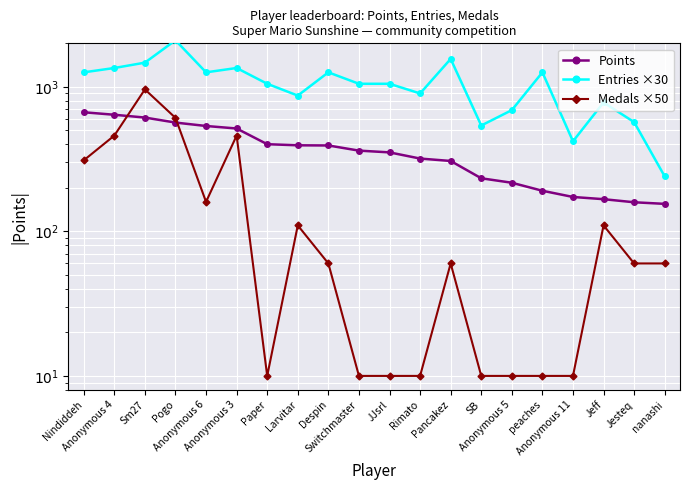

What is the sum of all Medals ×50 values?

3500